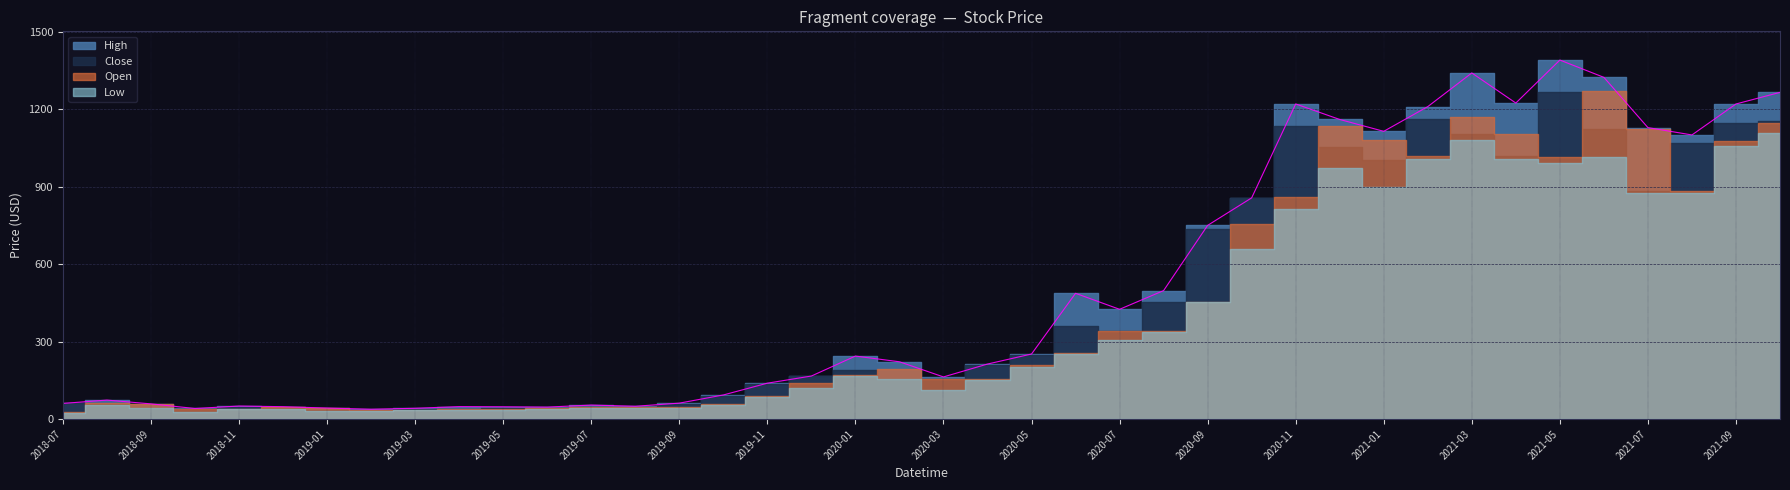

True or false: Low and Open intersect in this chart.

False